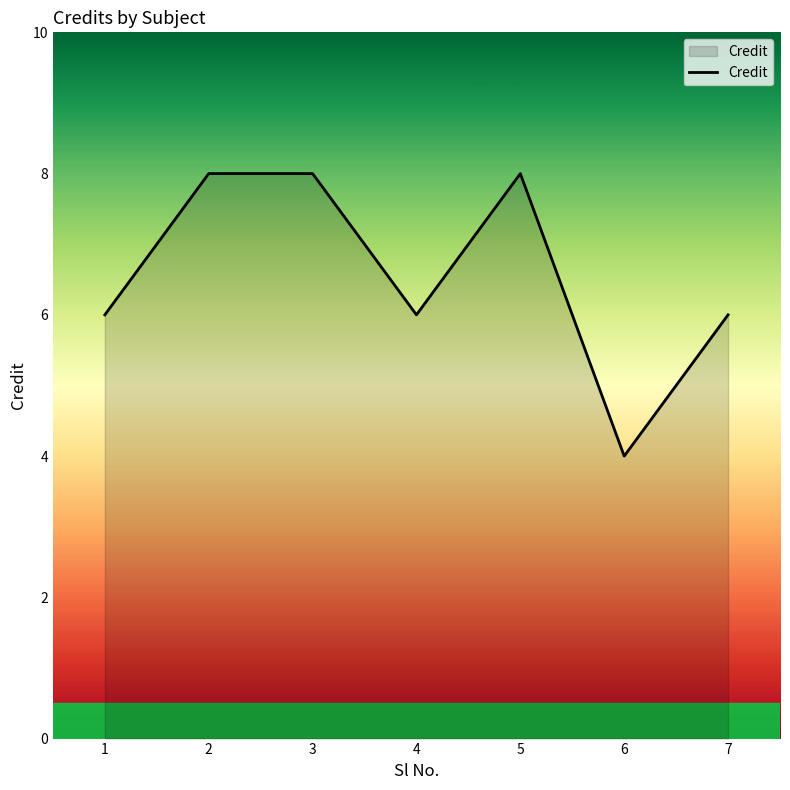

How many series are shown in this chart?

1